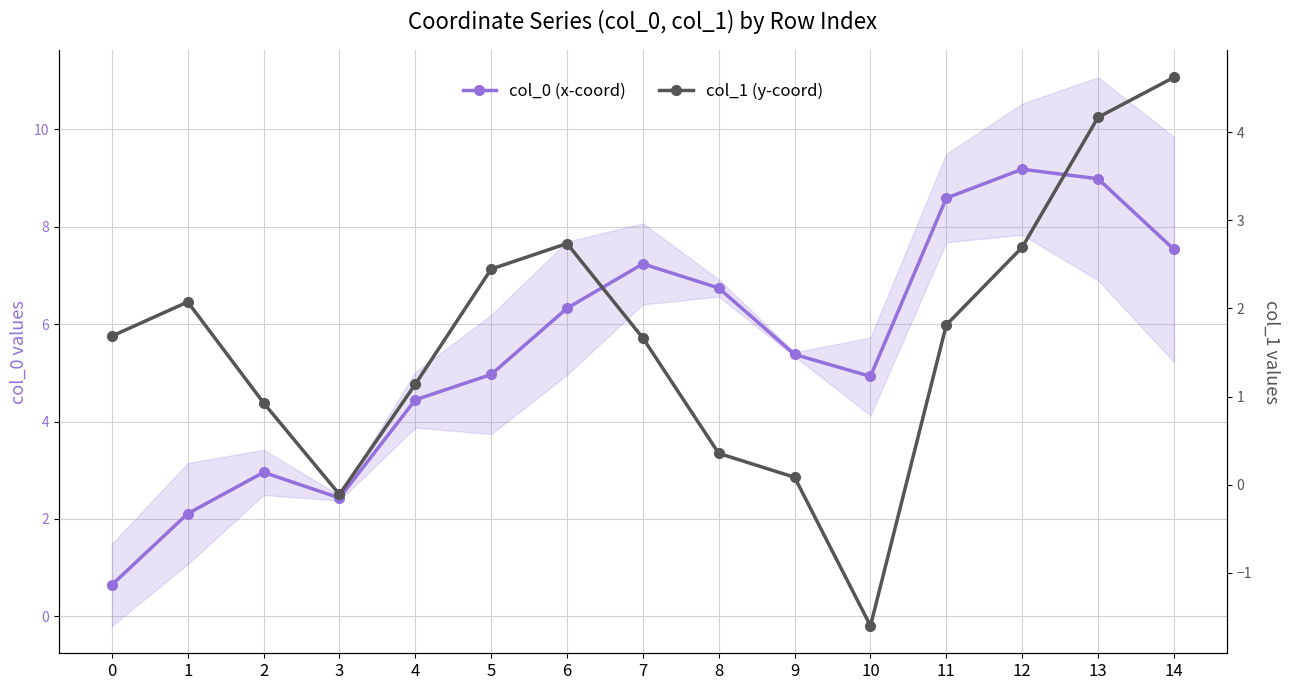

True or false: col_0 (x-coord) and col_1 (y-coord) cross at least once.

True